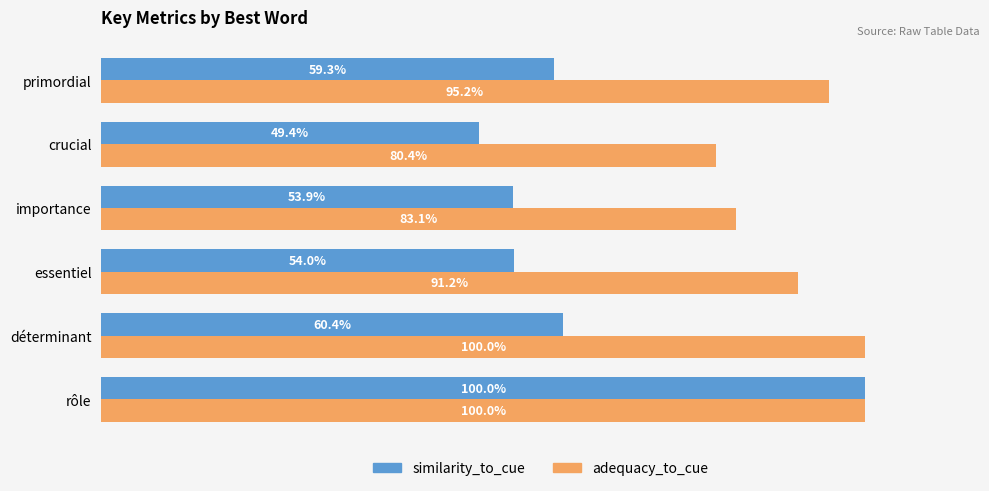

What is the greatest value displayed?

1.0